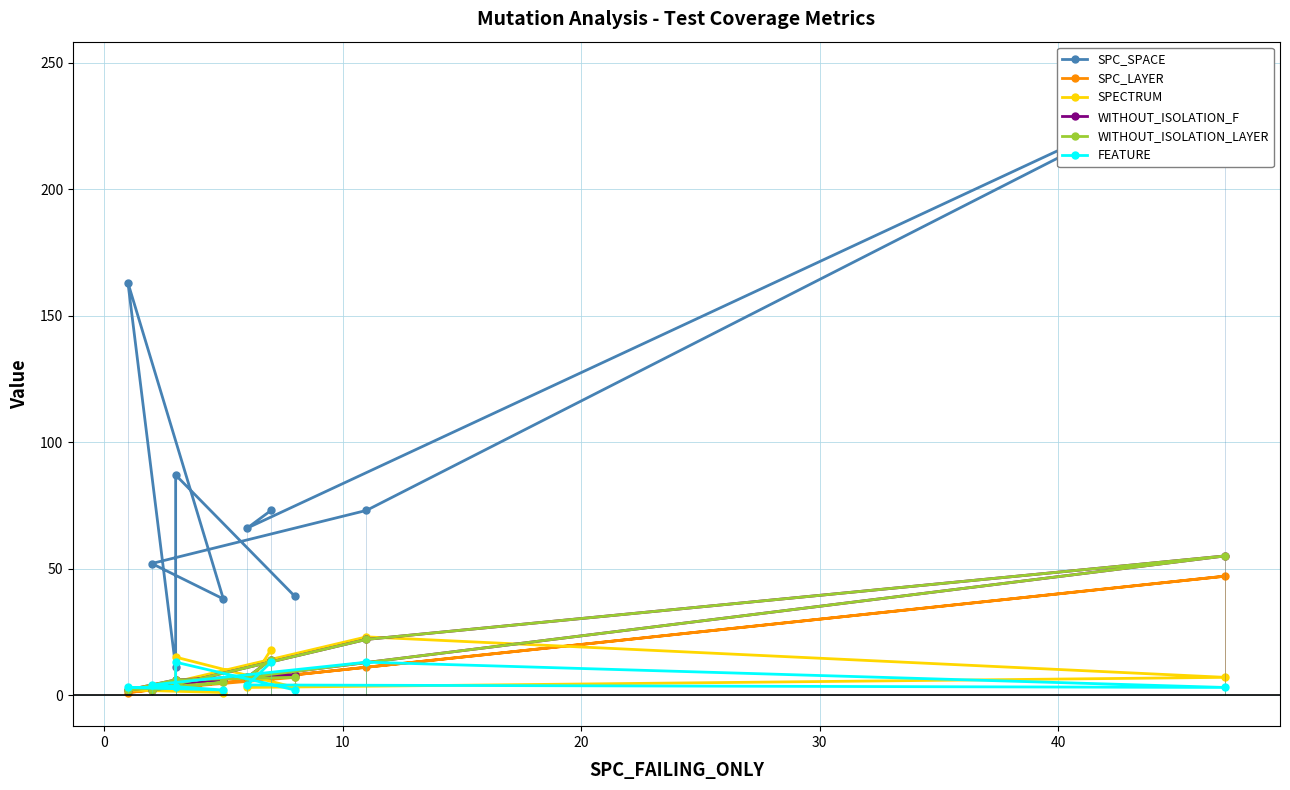

Does the chart display data point markers on the line(s)?

Yes